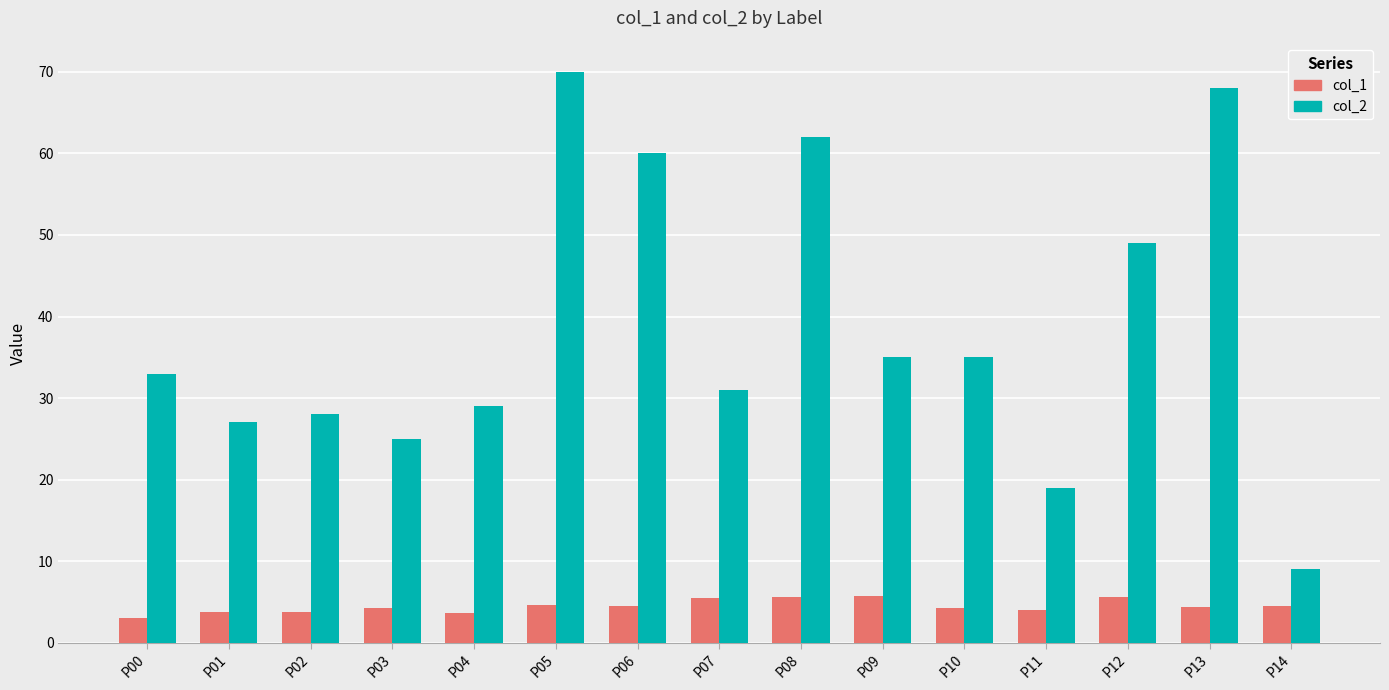

Which series has the widest spread of values?

col_2